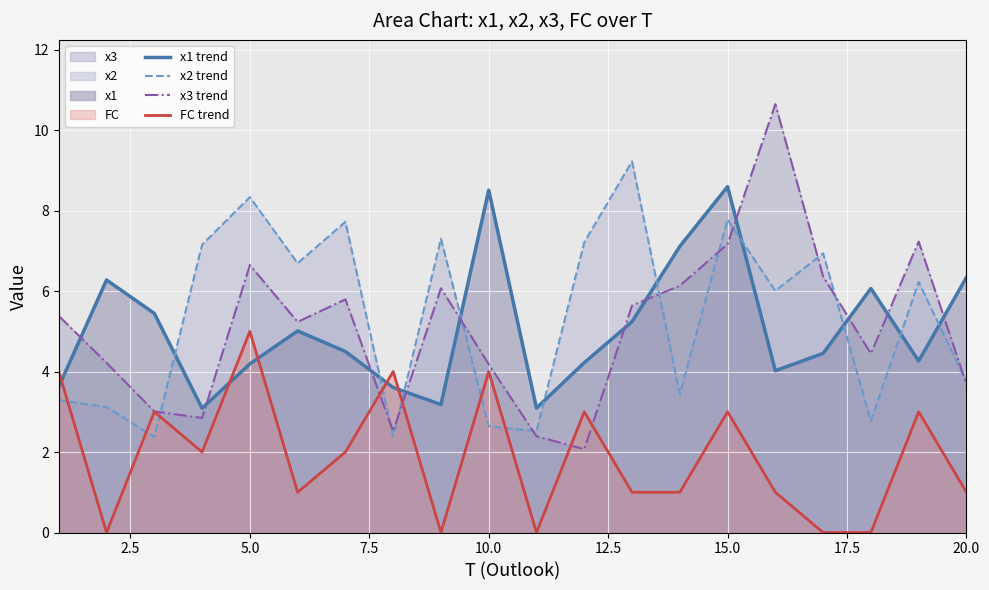

What are all the series names shown in the legend?

x1 trend, x2 trend, x3 trend, FC trend